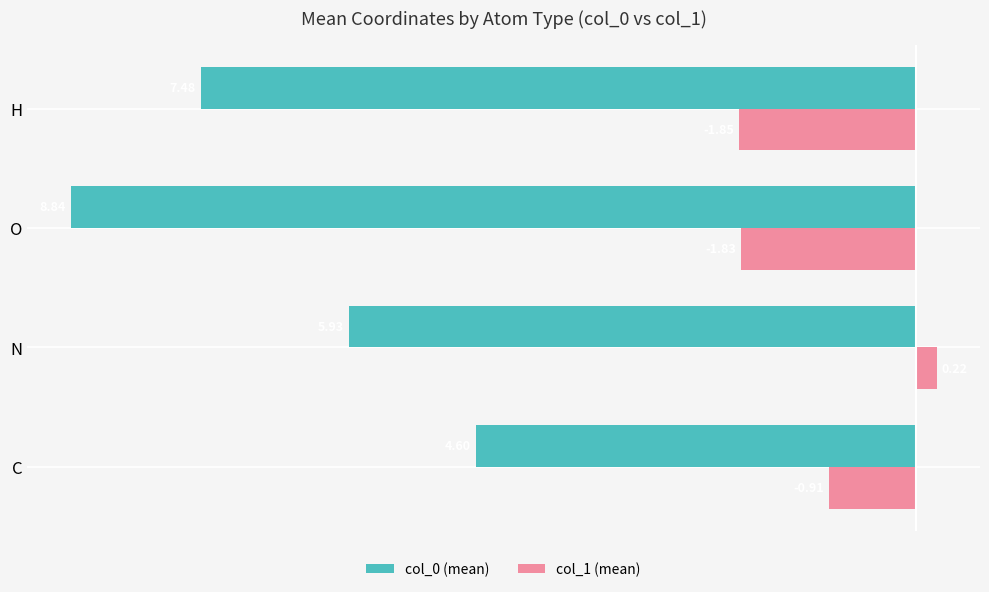

How many data points in col_1 (mean) are less than 0?

3